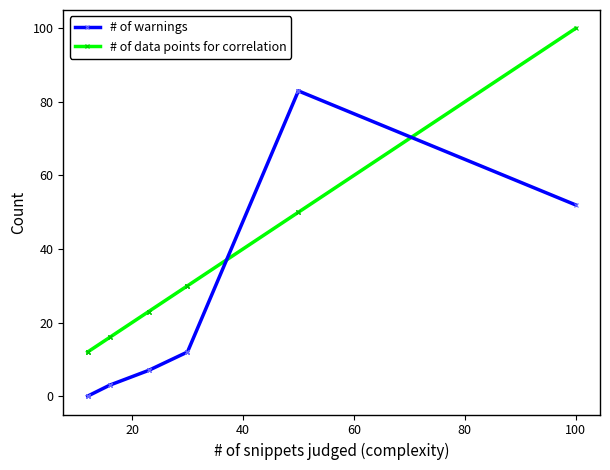

How many lines are shown in the chart?

2